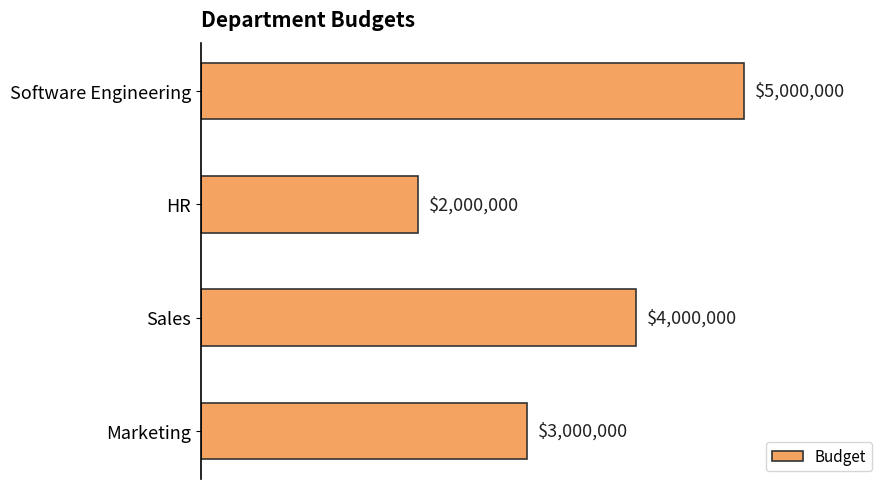

How many values are between 3000000 and 5000000?

3